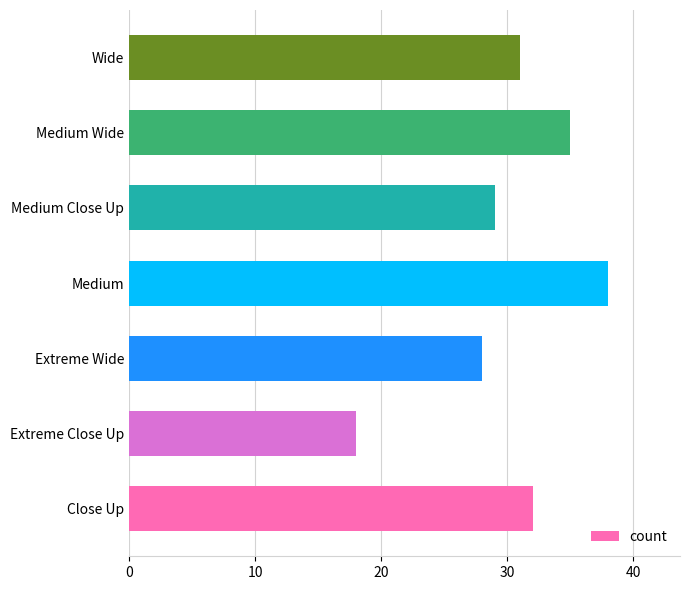

What is the change in value from Medium to Wide?

-7